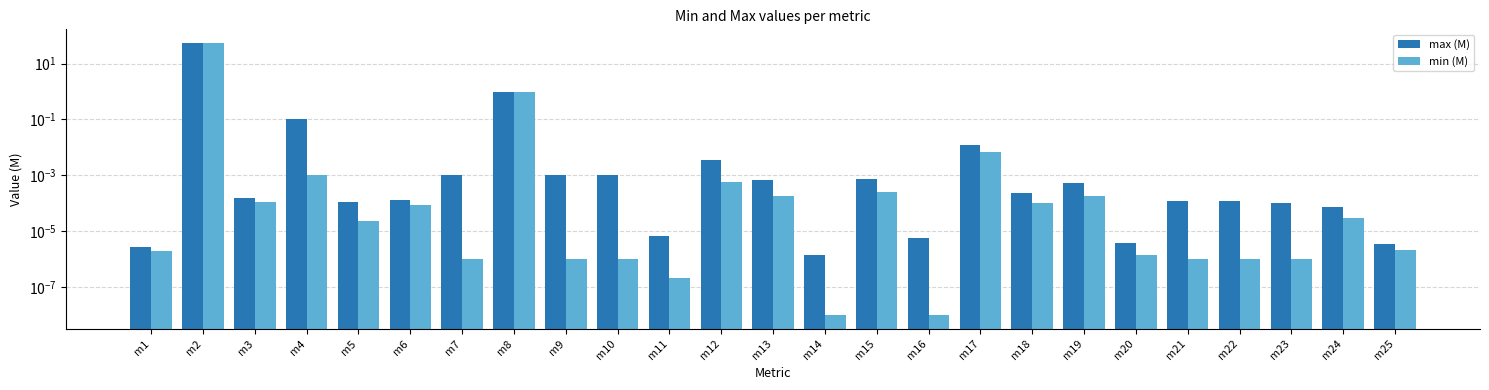

Reading left to right, extract all data points from this chart.

max (M): 0.0	55.0	0.0	0.1	0.0	0.0	0.0	1.0	0.0	0.0	0.0	0.0	0.0	0.0	0.0	0.0	0.0	0.0	0.0	0.0	0.0	0.0	0.0	0.0	0.0
min (M): 0.0	55.0	0.0	0.0	0.0	0.0	0.0	1.0	0.0	0.0	0.0	0.0	0.0	0.0	0.0	0.0	0.0	0.0	0.0	0.0	0.0	0.0	0.0	0.0	0.0